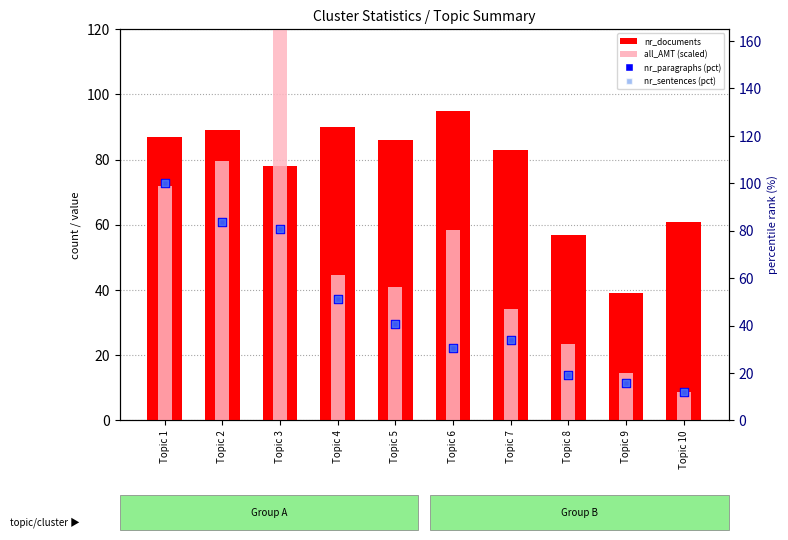

What is the total value across all series at Topic 4?

236.9